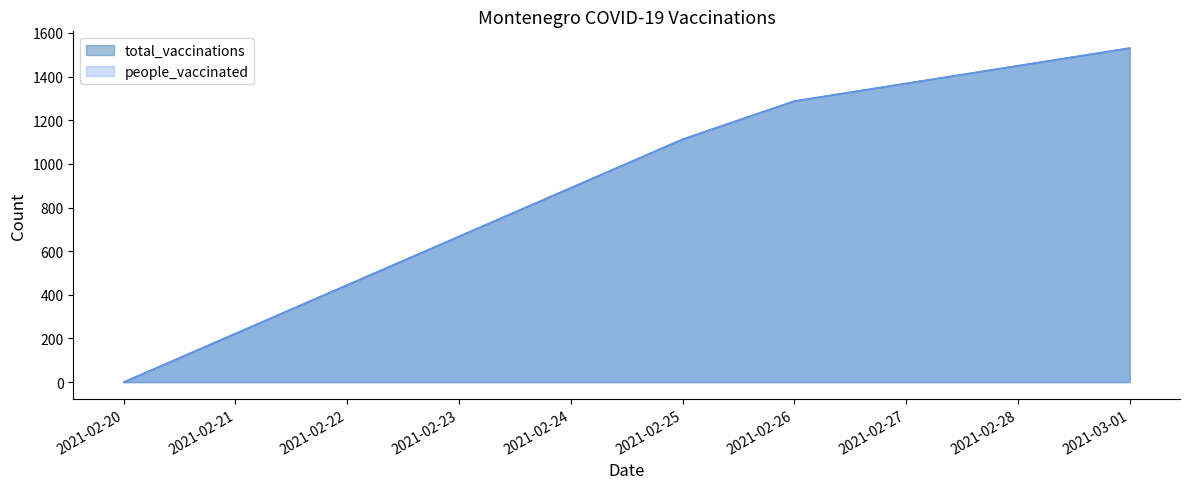

What is the sum of the people_vaccinated values at 2021-02-20 and 2021-02-25?

1113